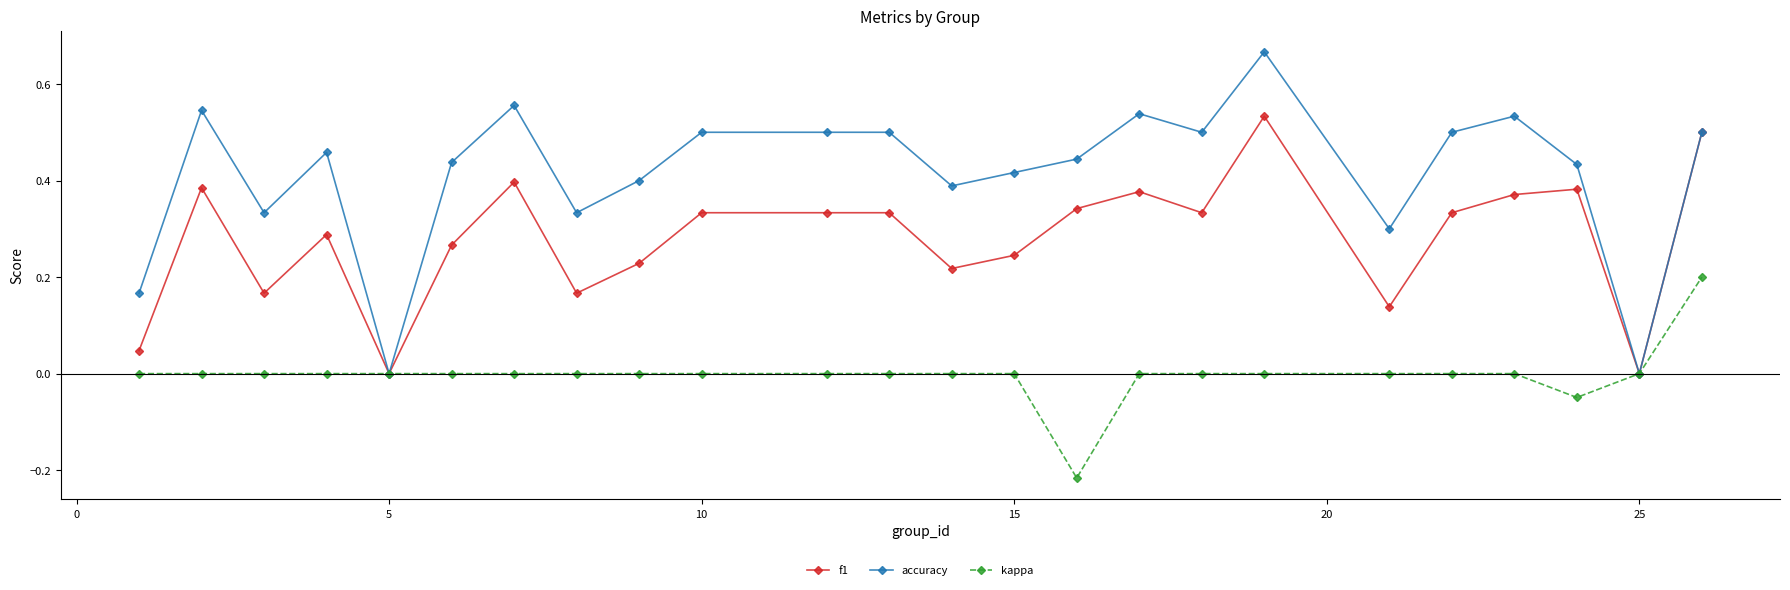

Rank the series by their average value, from highest to lowest.

accuracy, f1, kappa